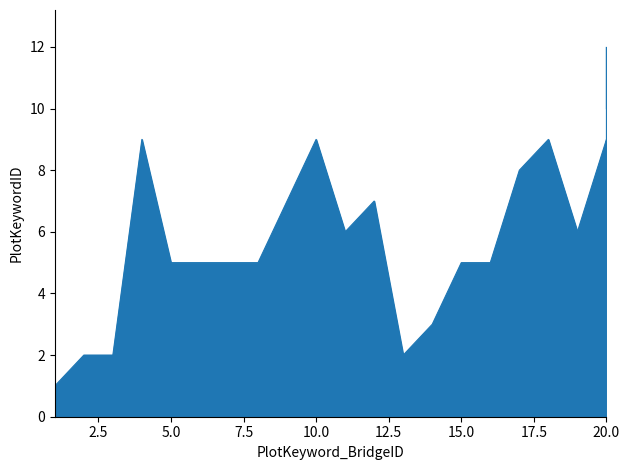

List the labels in order of value, largest first.

20, 20, 4, 10, 18, 20, 17, 9, 12, 11, 19, 5, 6, 7, 8, 15, 16, 20, 14, 2, 3, 13, 1